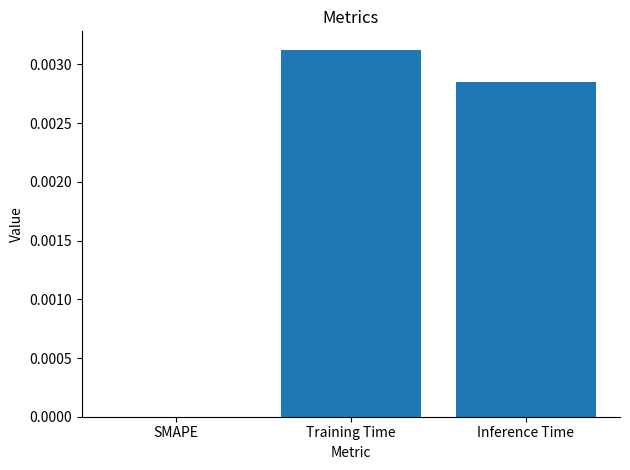

Between Inference Time and SMAPE, which is larger?

Inference Time